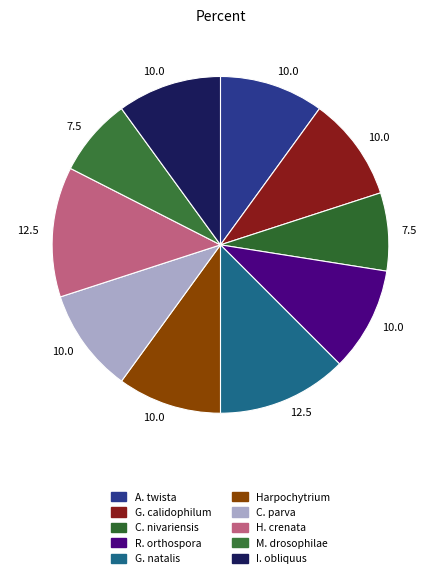

How many segments does this pie chart have?

10